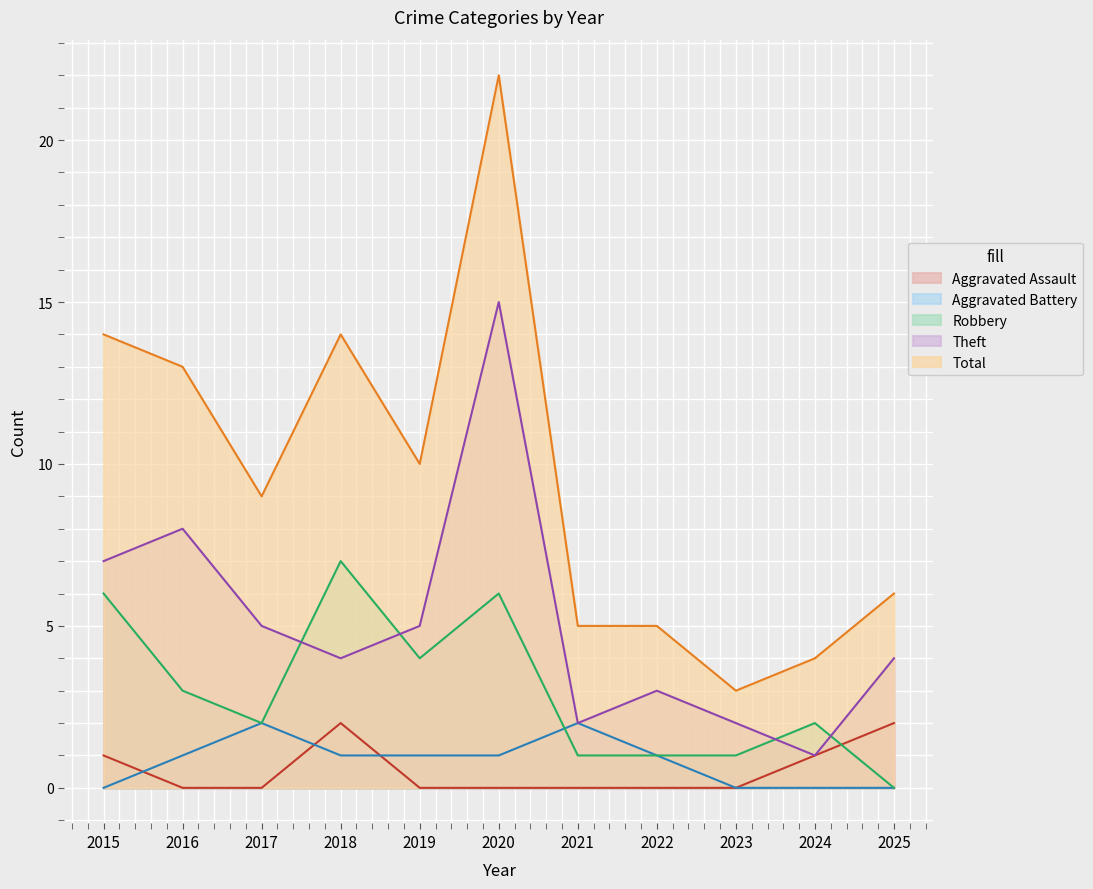

What is the total value across all series at 2017?

18